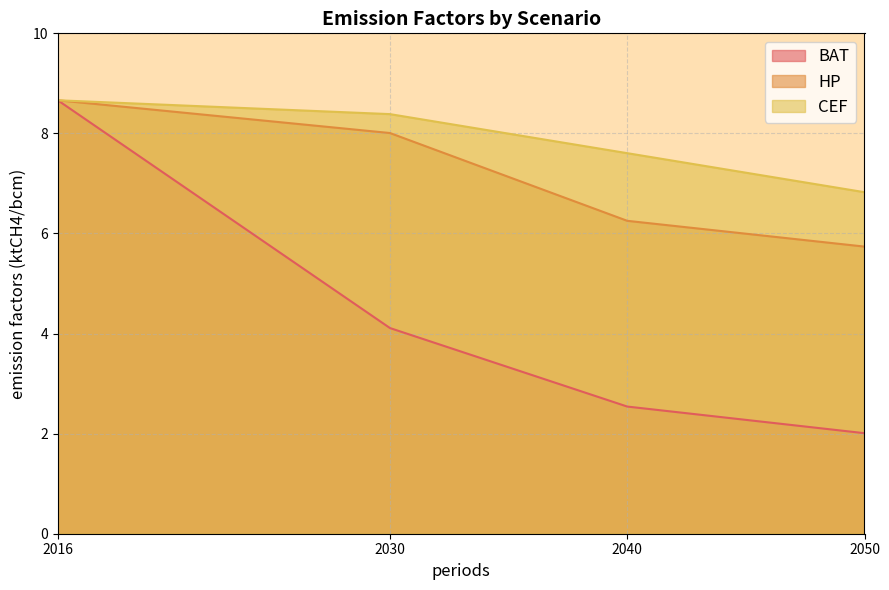

Reading left to right, what are all the values shown in this chart?

BAT: 2016=8.7	2030=4.1	2040=2.5	2050=2.0
HP: 2016=8.7	2030=8.0	2040=6.3	2050=5.7
CEF: 2016=8.7	2030=8.4	2040=7.6	2050=6.8